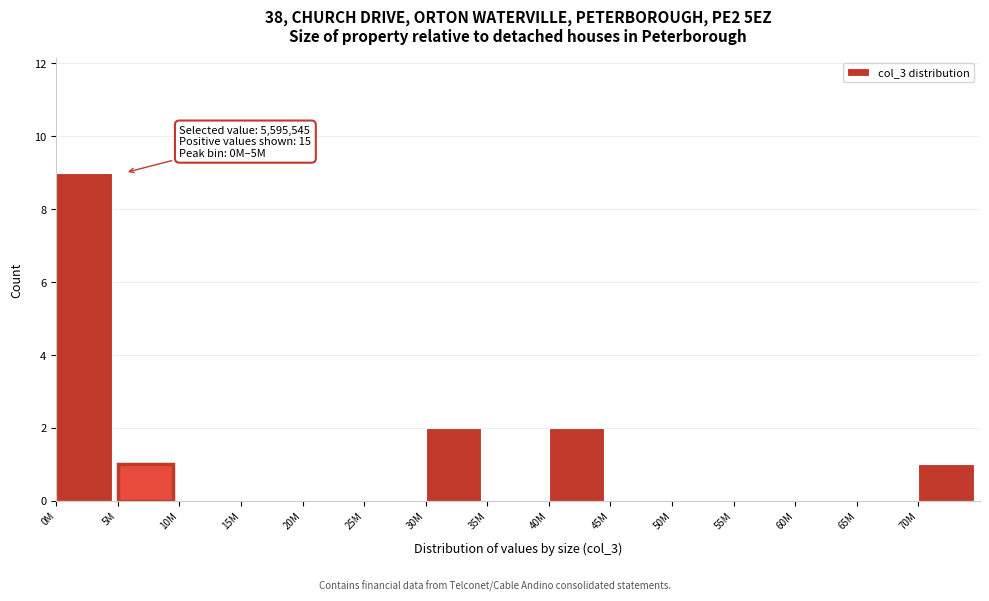

Reading left to right, what are all the values shown in this chart?

0M=9	5M=1	10M=0	15M=0	20M=0	25M=0	30M=2	35M=0	40M=2	45M=0	50M=0	55M=0	60M=0	65M=0	70M=1